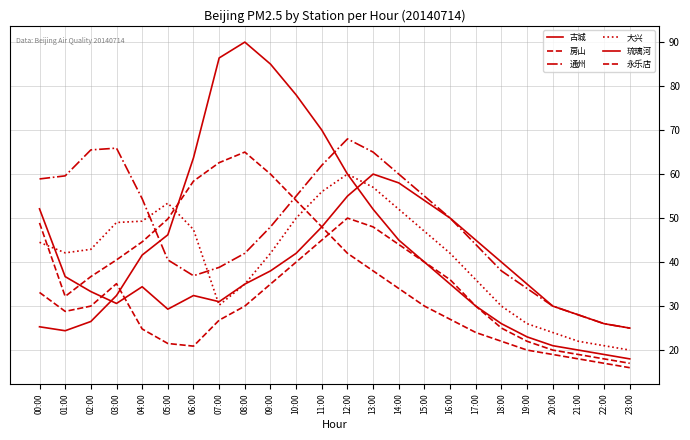

Which series has the largest total across all categories?

通州